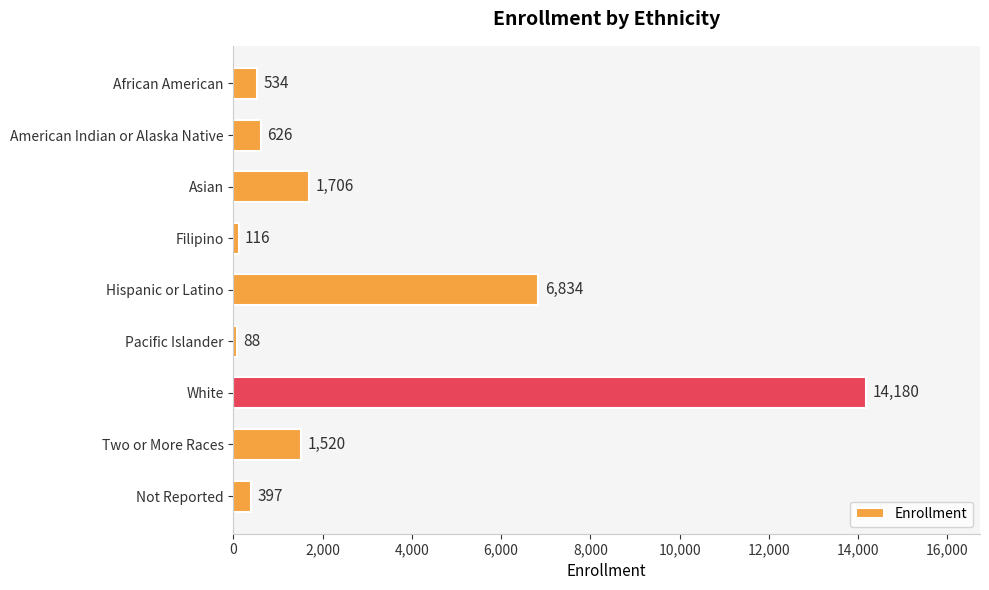

What is the value of the 1st bar from the top?

534